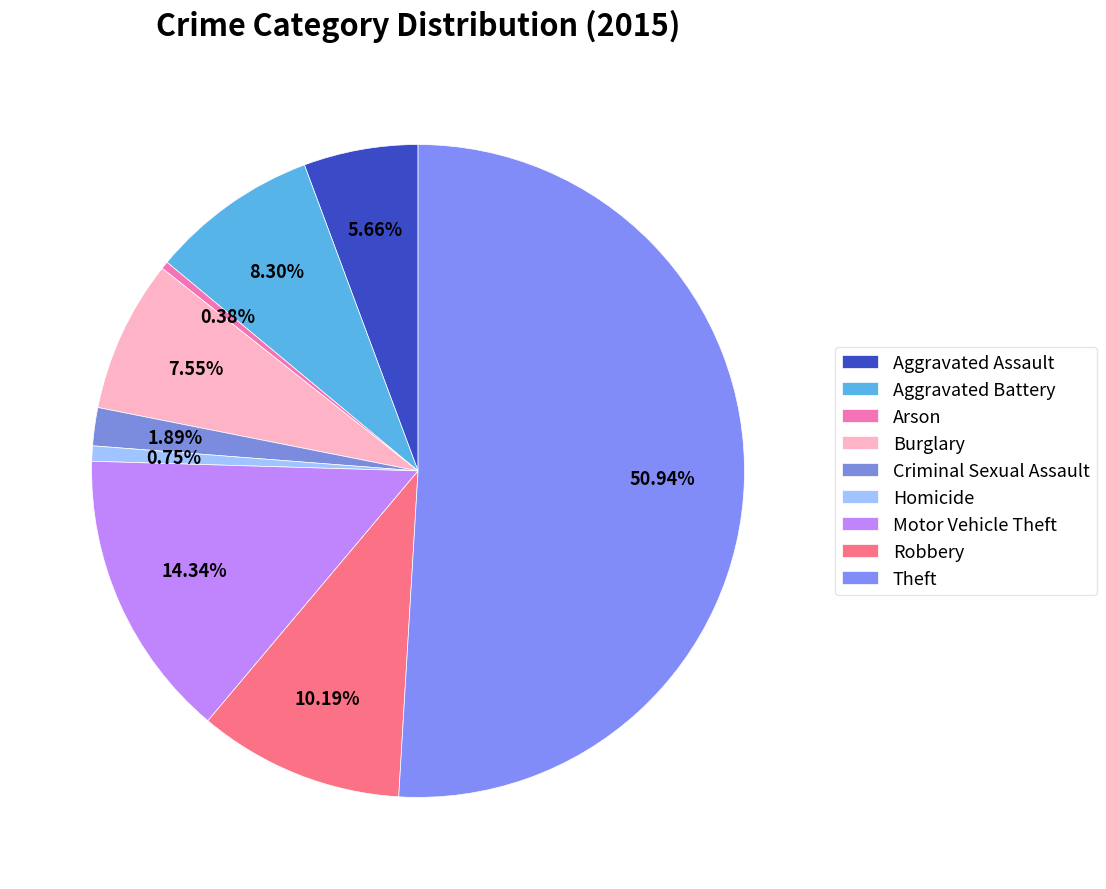

To the nearest percent, what is the combined percentage of Robbery and Theft?

61%